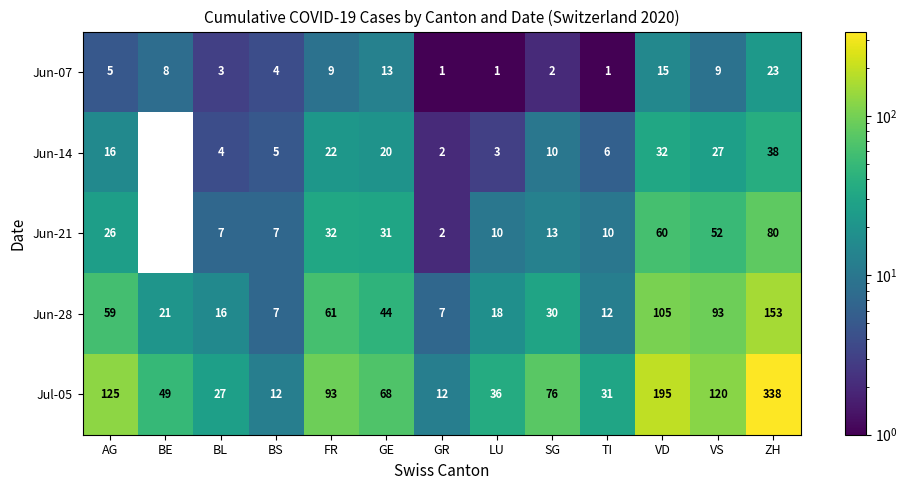

Which series changed the most between BL and SG?

Jul-05